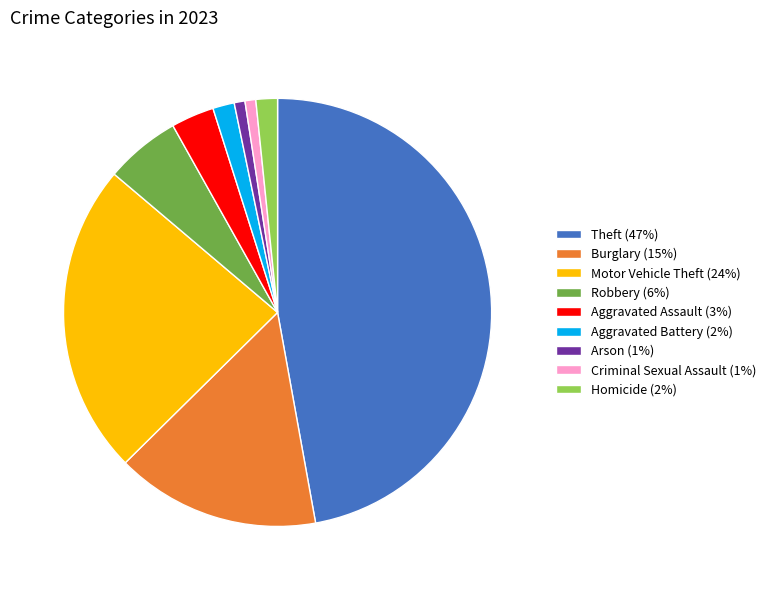

Which has a higher value, Aggravated Battery (2%) or Robbery (6%)?

Robbery (6%)